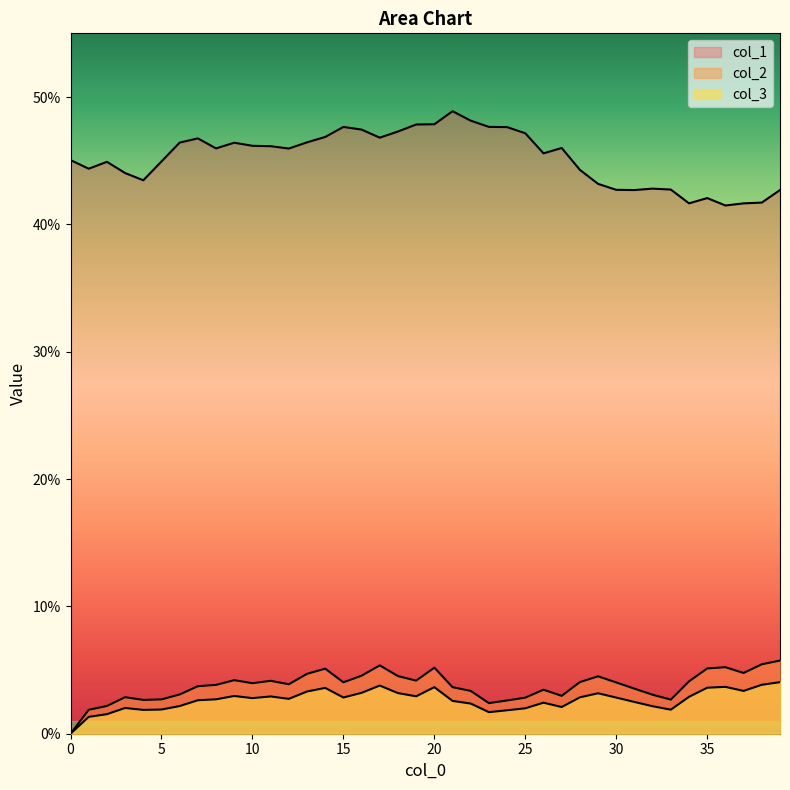

How many lines are shown in the chart?

3